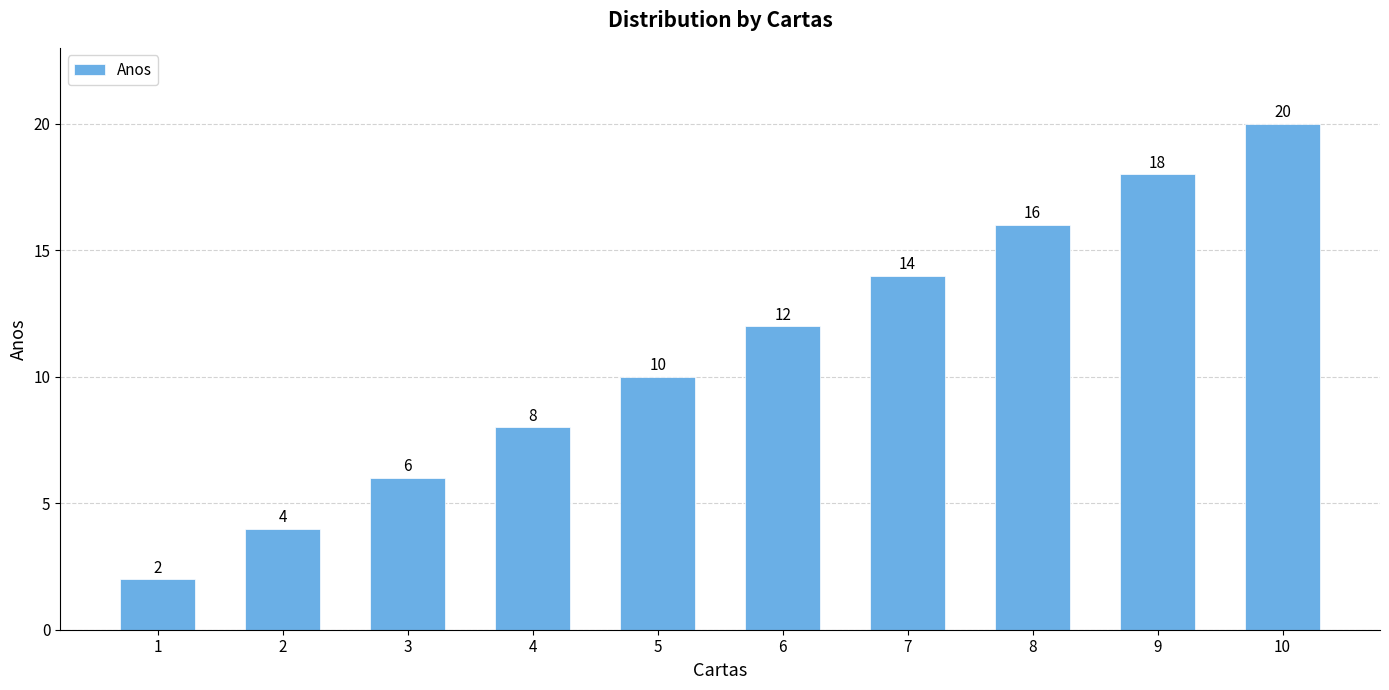

The chart shows a value of 10 at 5. True or false?

True